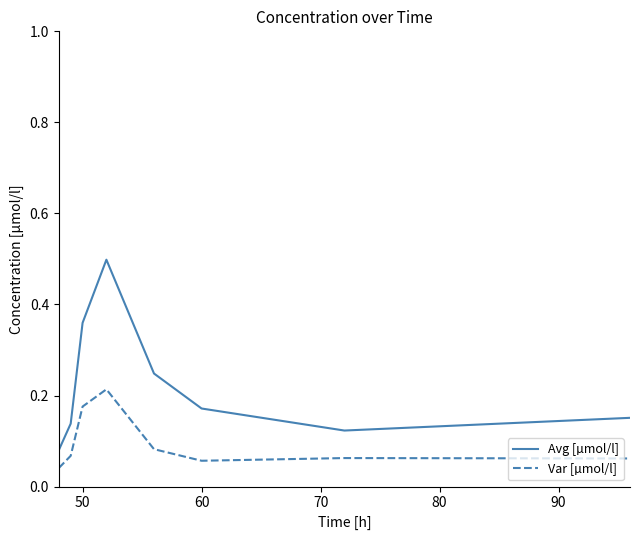

Which series has the largest range (max minus min)?

Avg [µmol/l]